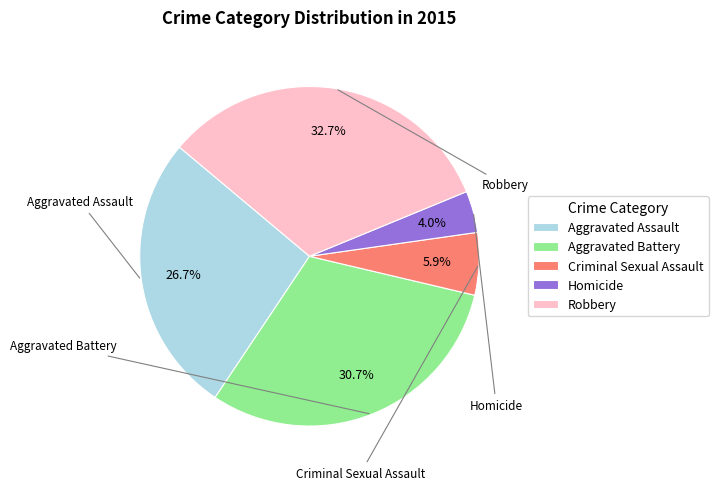

What percentage is NOT represented by Aggravated Assault?

73.3%